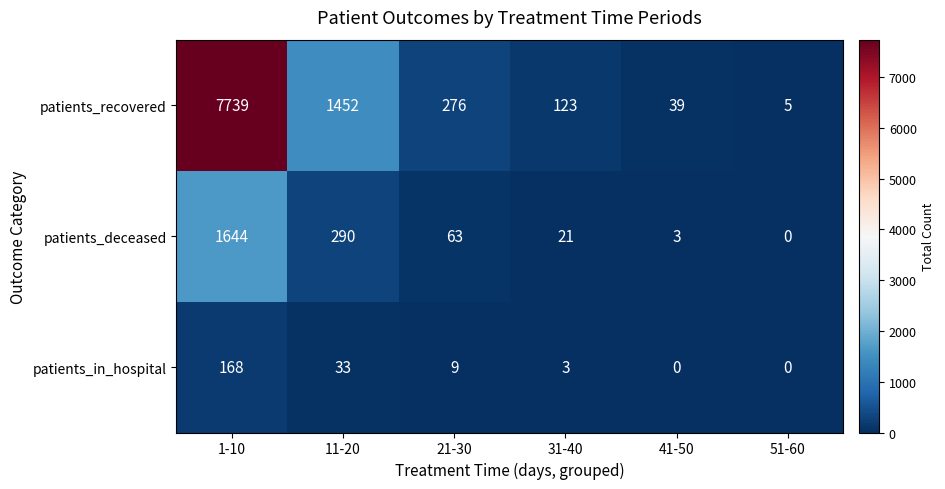

Count the number of data series in this chart.

3